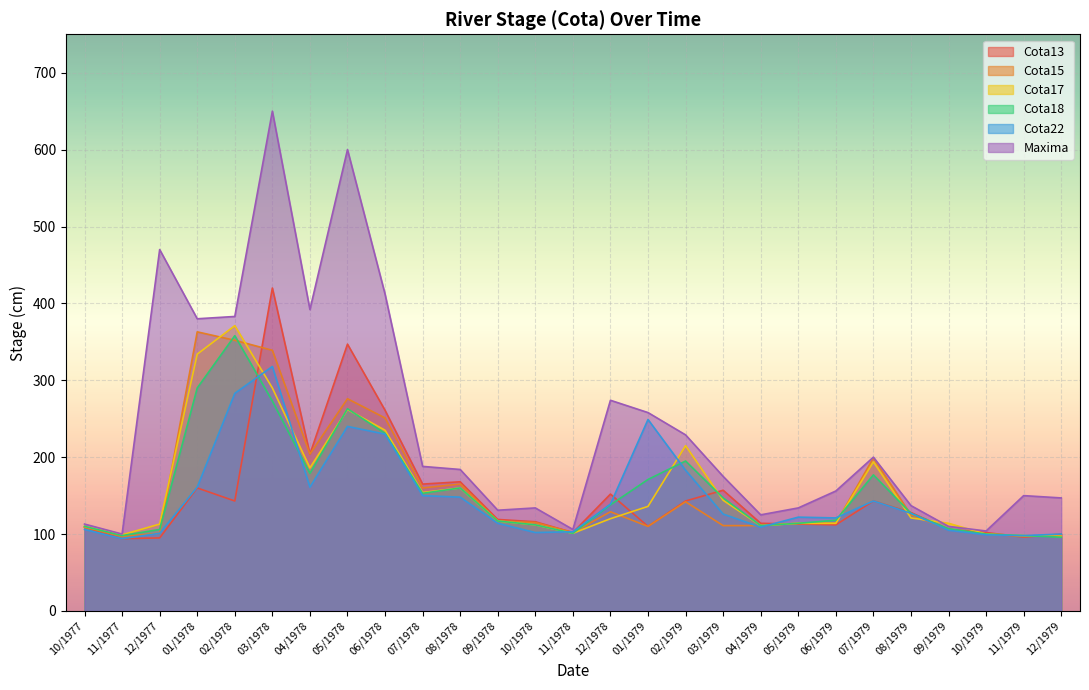

What is the greatest value displayed?

650